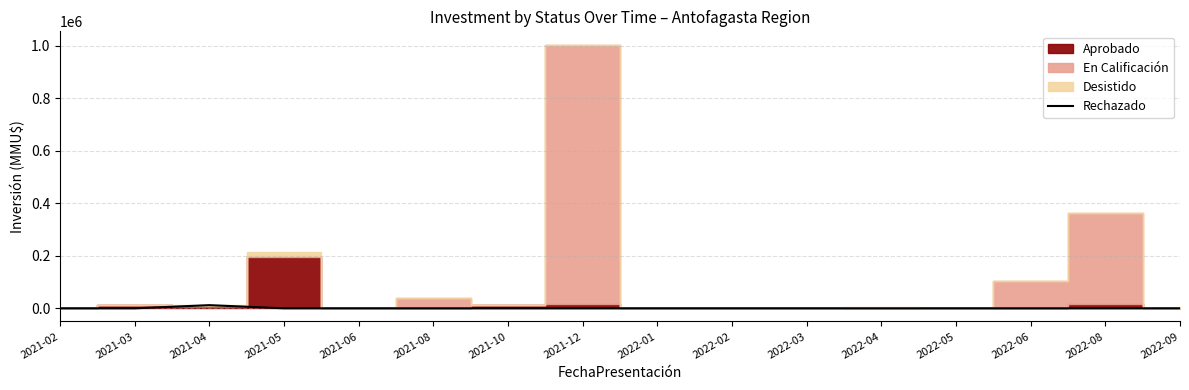

What is the difference between the maximum and second lowest values?

12000